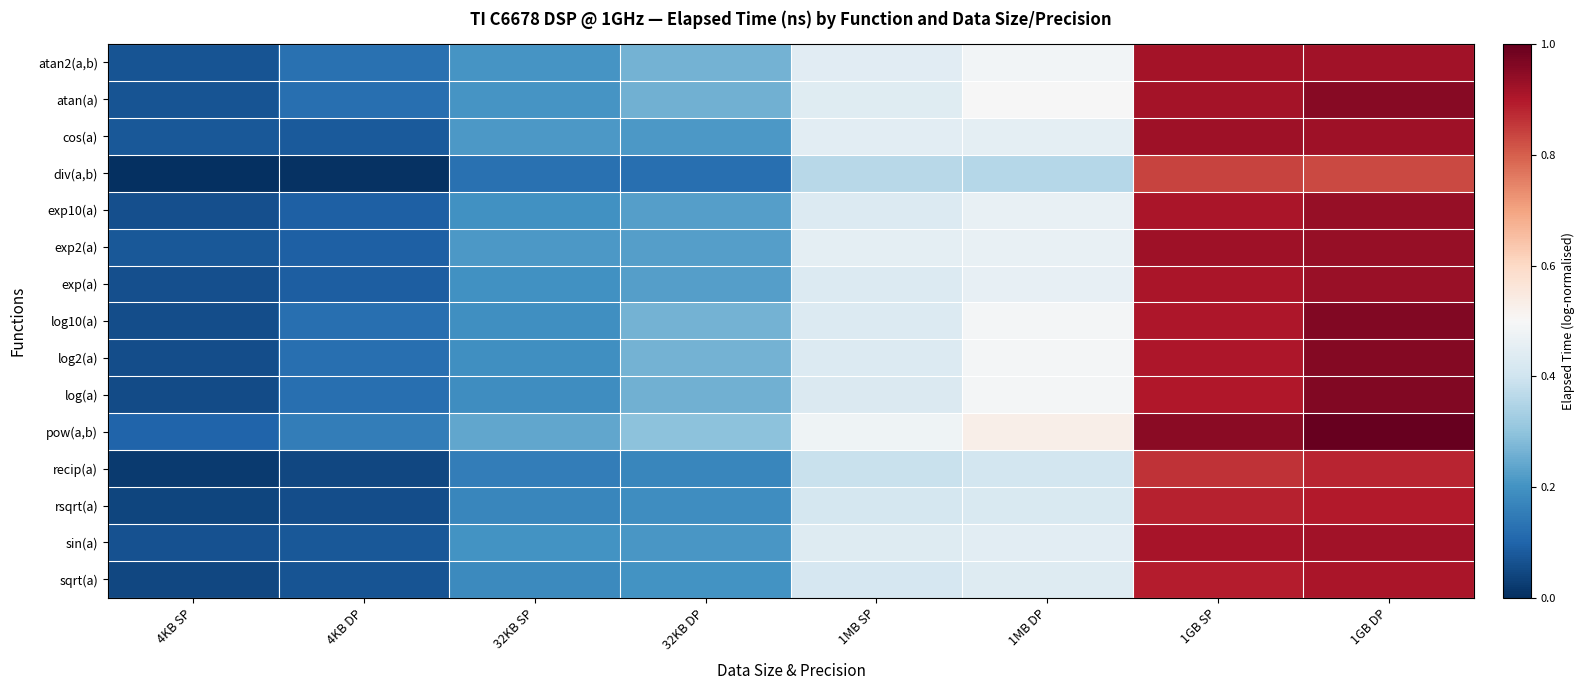

Which series has the largest total across all categories?

pow(a,b)